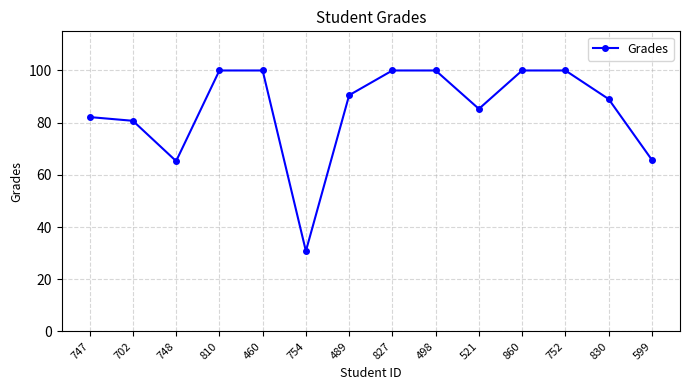

True or false: the data shows 26.5 at 810.

False